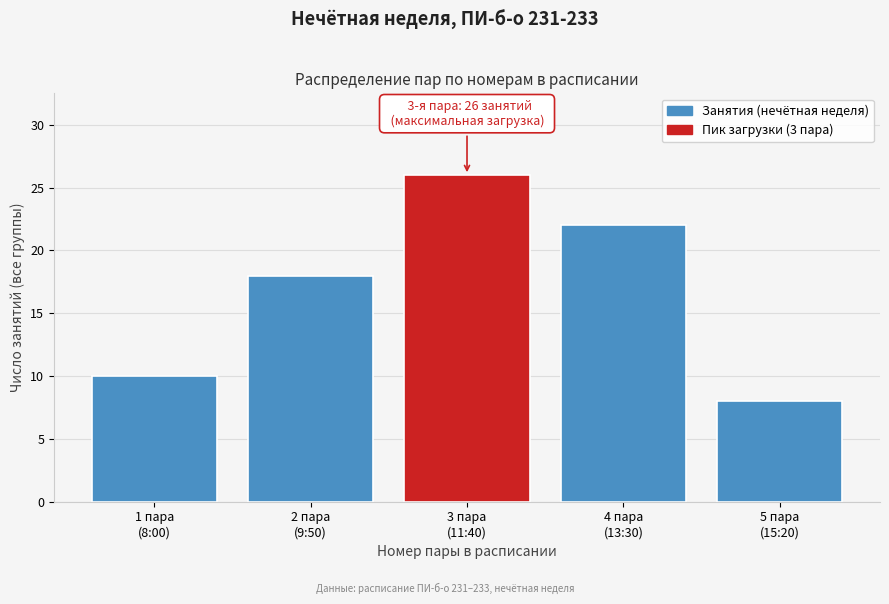

Reading right to left, what are all the values shown in this chart?

8	22	26	18	10